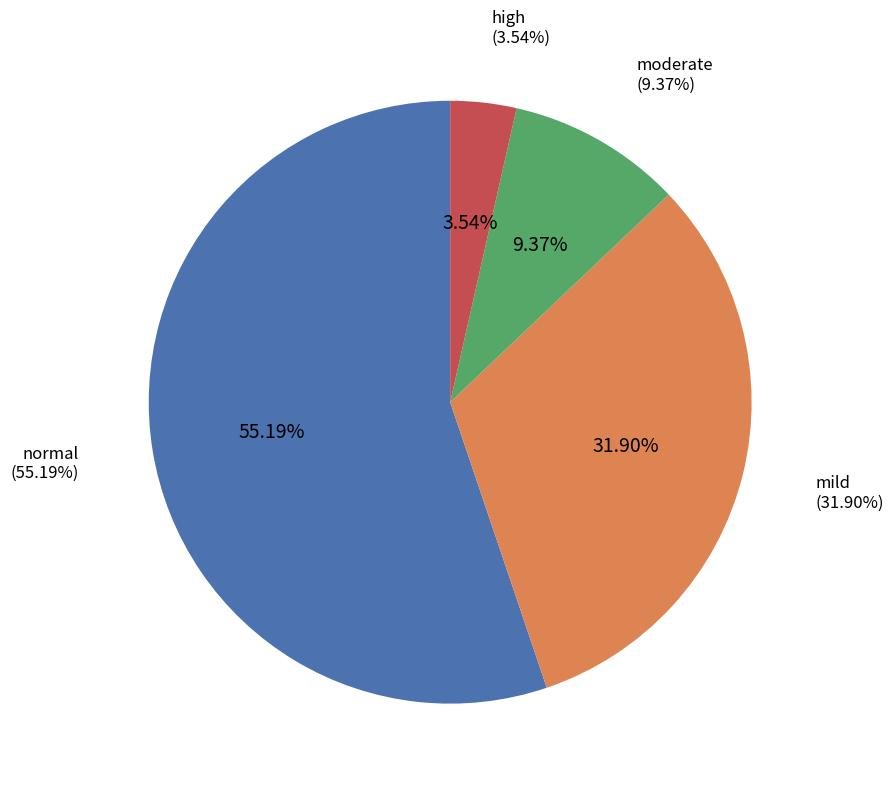

Rank the categories by value from lowest to highest.

high, moderate, mild, normal